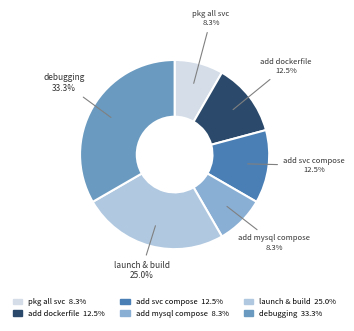

What percentage is NOT represented by add mysql compose?

91.7%